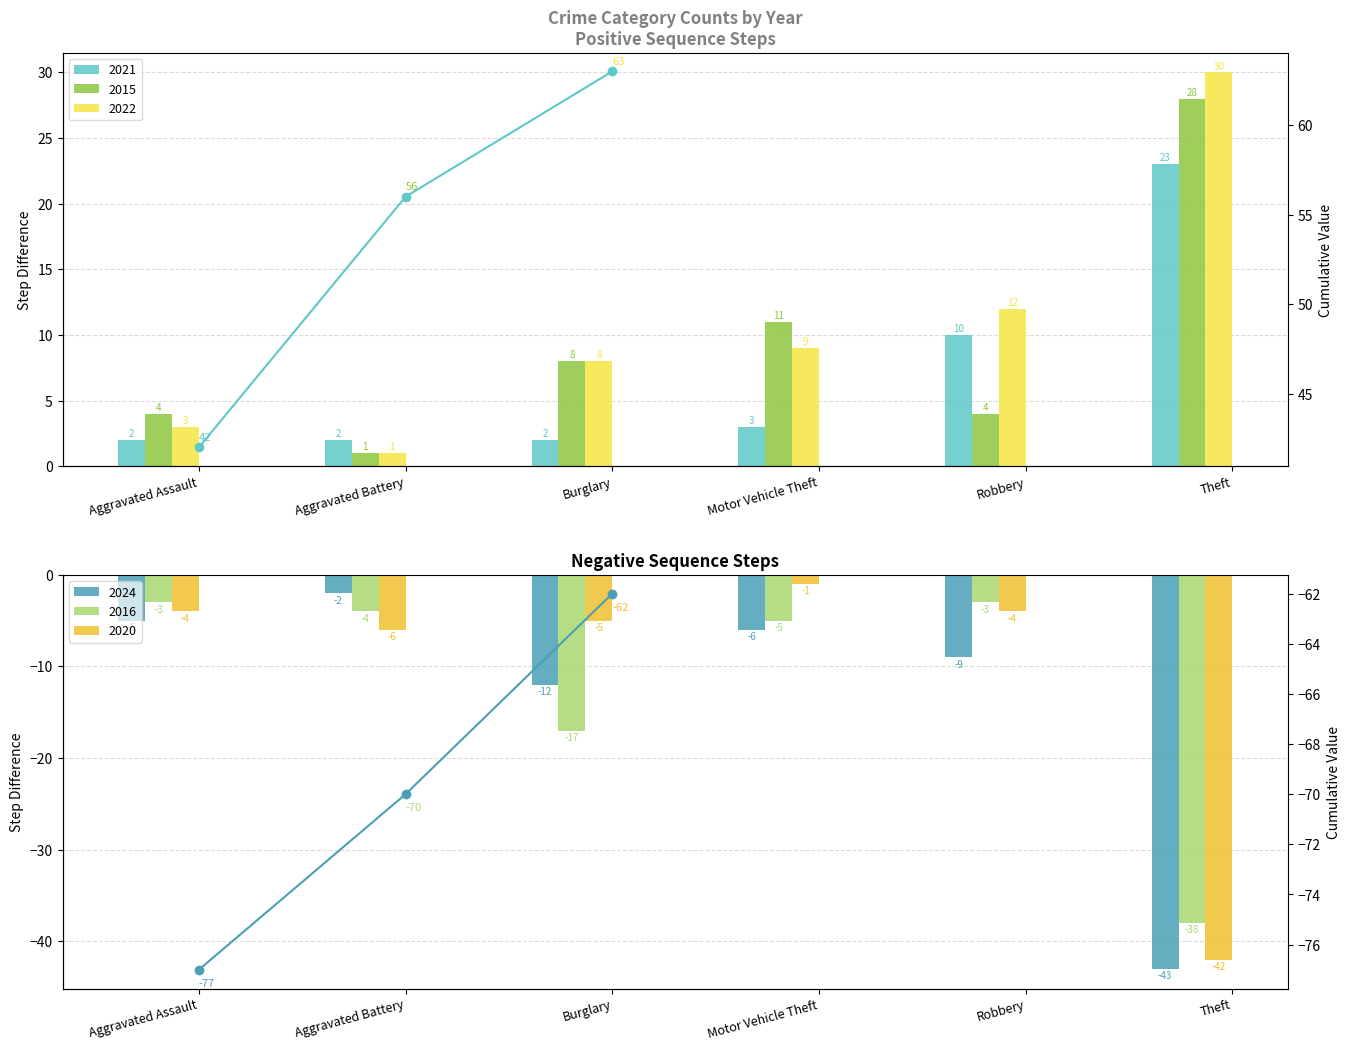

Is it true that Cum equals -15 at Aggravated Battery?

False